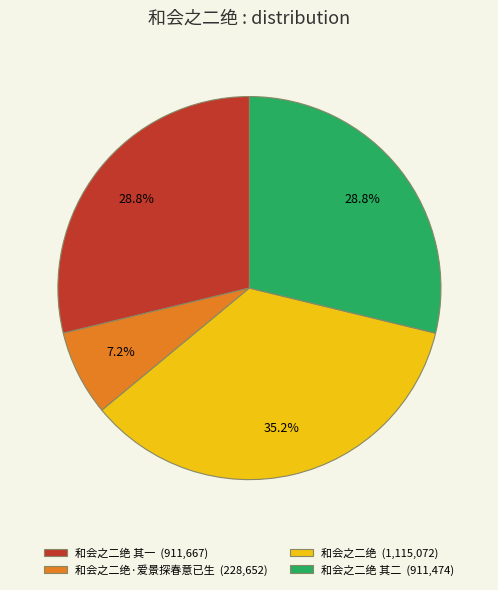

Does 和会之二绝 其一 (911,667) represent more than half of the total?

No